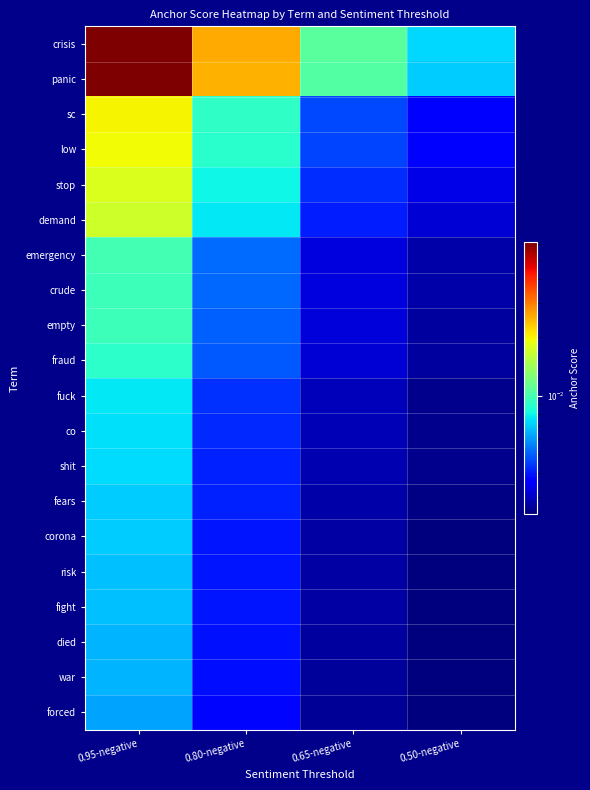

Which category has the highest value across all series?

0.95-negative